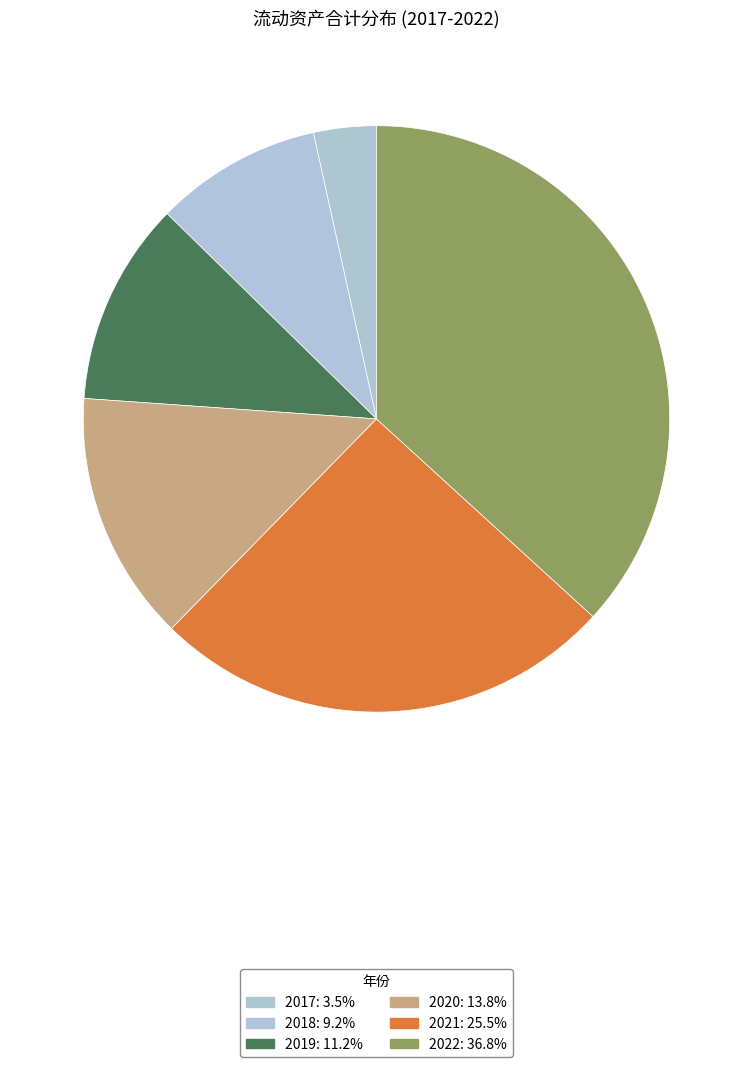

Count the number of slices in the pie.

6